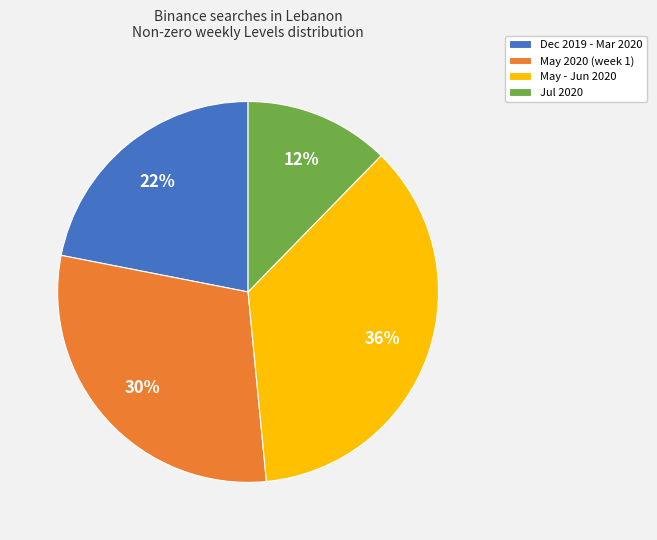

Is the sum of May - Jun 2020 and Dec 2019 - Mar 2020 greater than half?

Yes